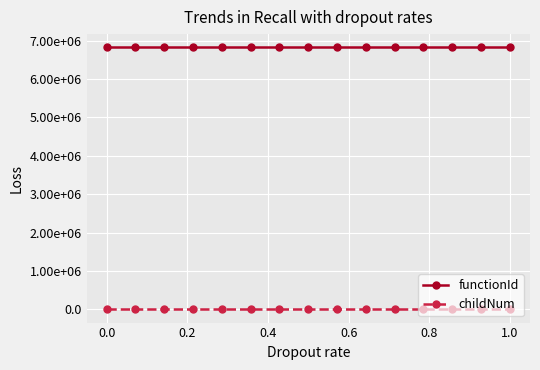

Which series has the widest spread of values?

childNum